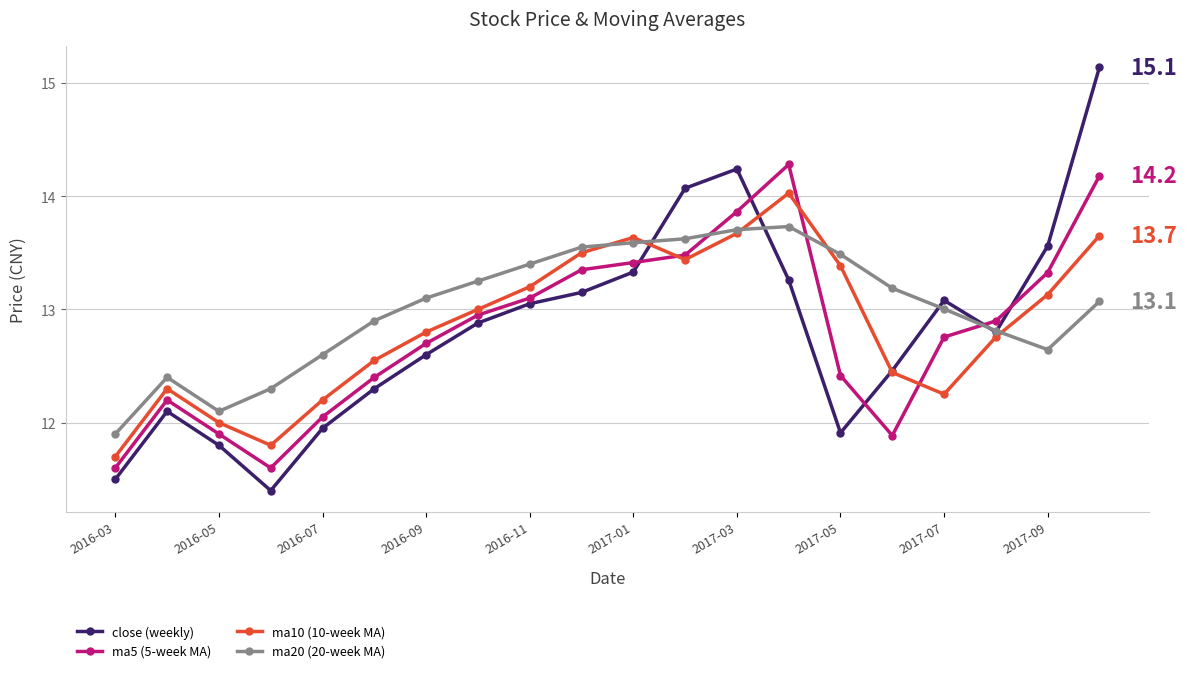

True or false: ma5 (5-week MA) and ma20 (20-week MA) intersect in this chart.

True